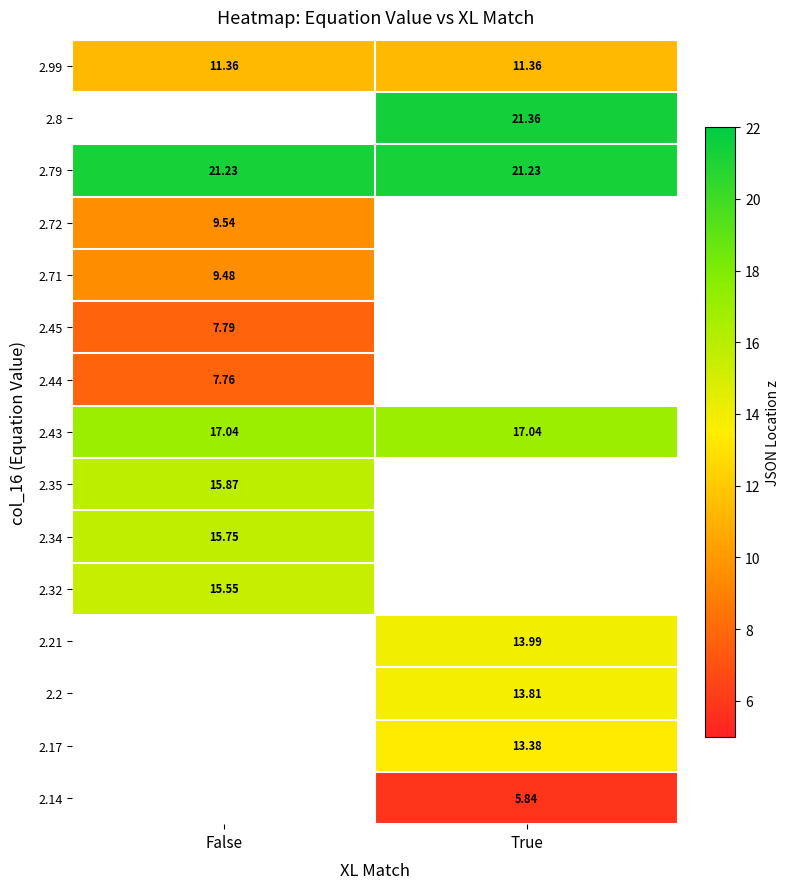

Is the value of 2.32 at False greater than the value of 2.14 at True?

Yes